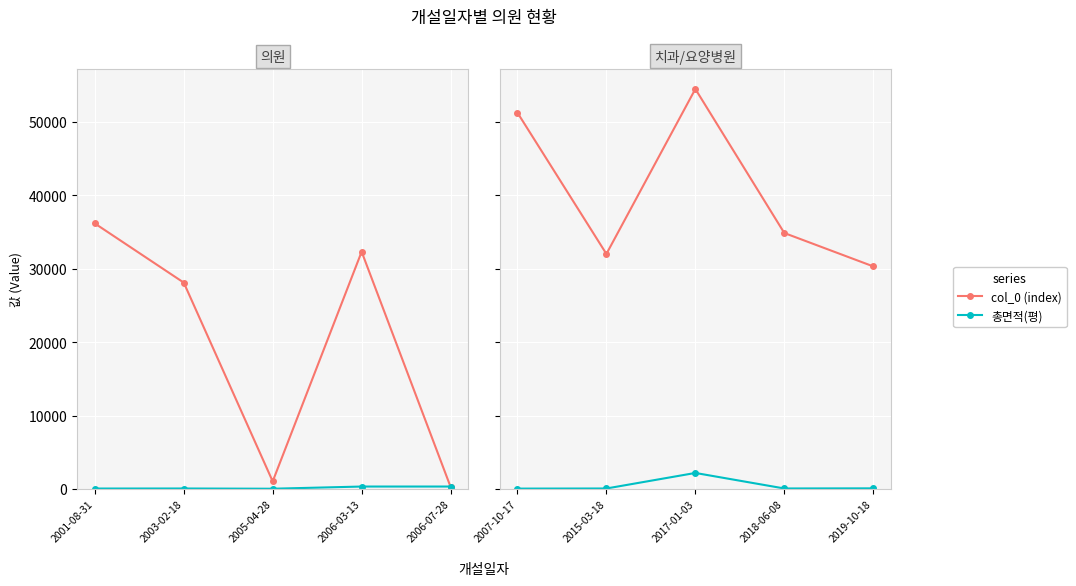

At 2015-03-18, list the series in order from largest to smallest.

col_0 (index), 총면적(평)